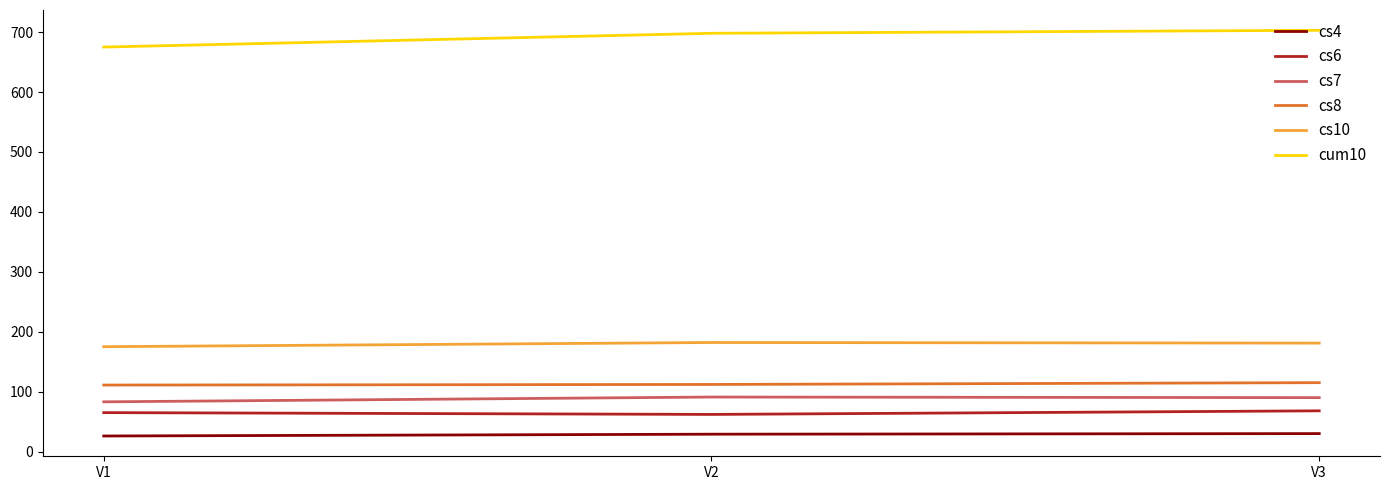

The value of cs8 at V3 is 115. True or false?

True